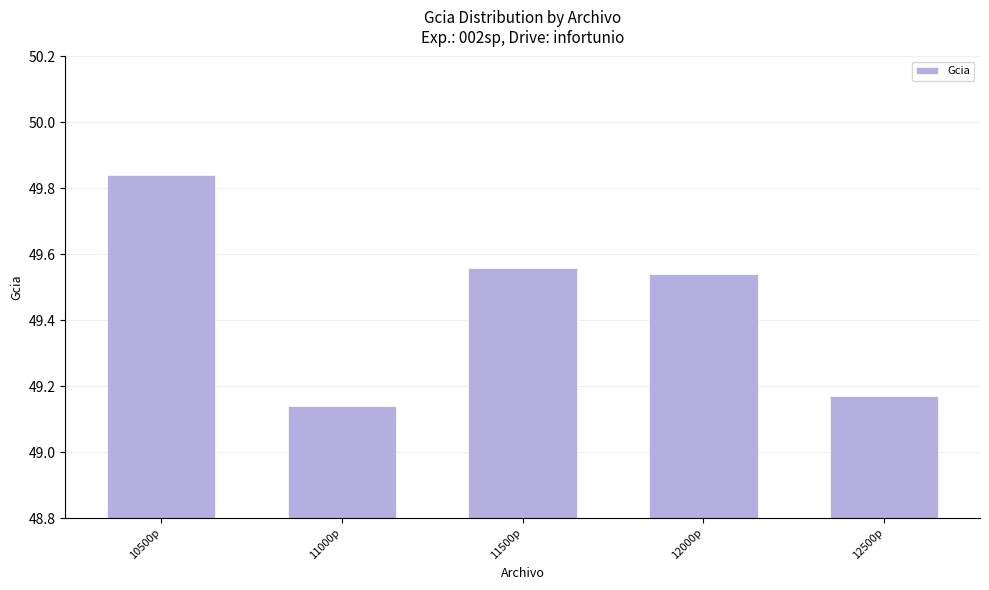

The value at 11000p is 87.4. True or false?

False